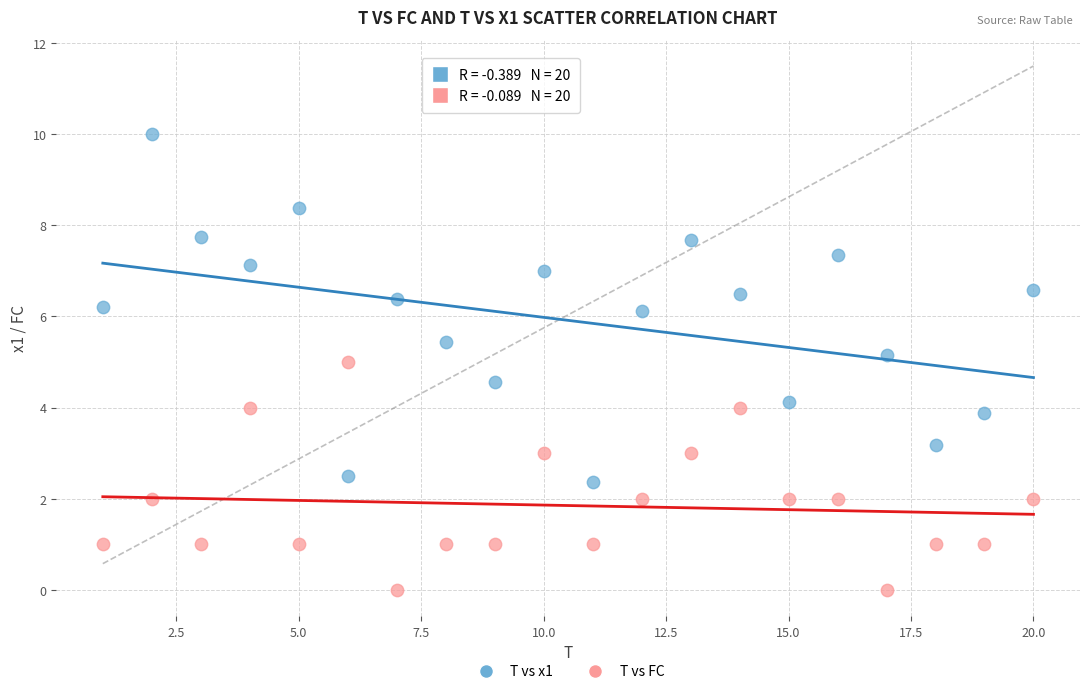

Which series reaches the minimum Y coordinate?

T vs FC